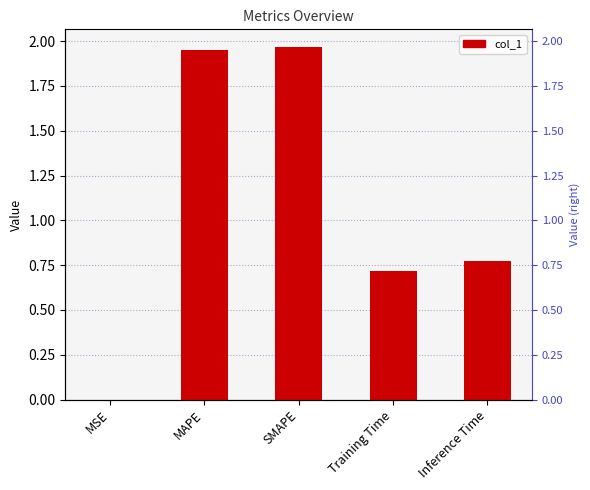

Is it true that the value at Training Time is 0.7?

True